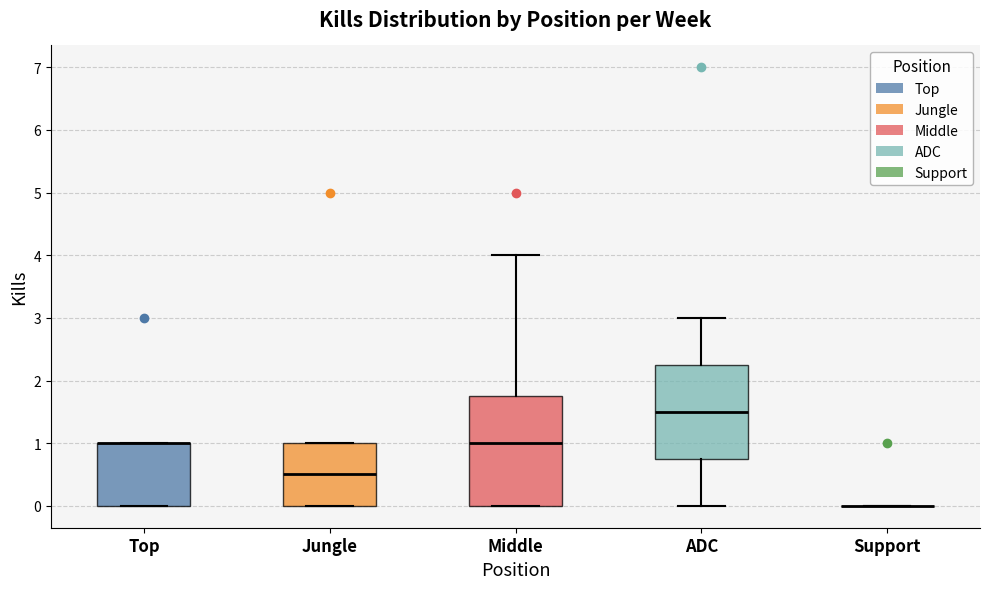

Comparing the boxes themselves (not the whiskers), which one is the tallest?

Middle